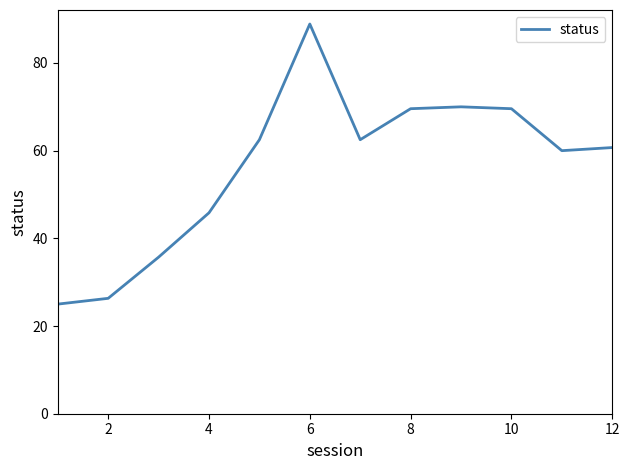

Reading right to left, extract all data points from this chart.

60.7	60.0	69.6	70.0	69.6	62.5	88.9	62.5	45.8	35.7	26.3	25.0